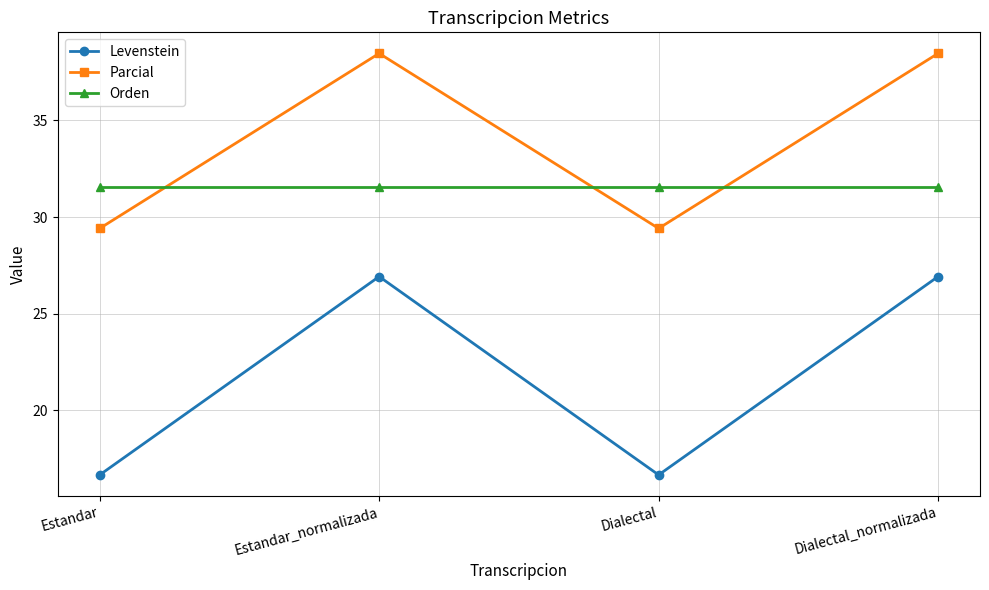

Reading left to right, list all the values displayed in this chart.

Levenstein: 16.7	26.9	16.7	26.9
Parcial: 29.4	38.5	29.4	38.5
Orden: 31.6	31.6	31.6	31.6